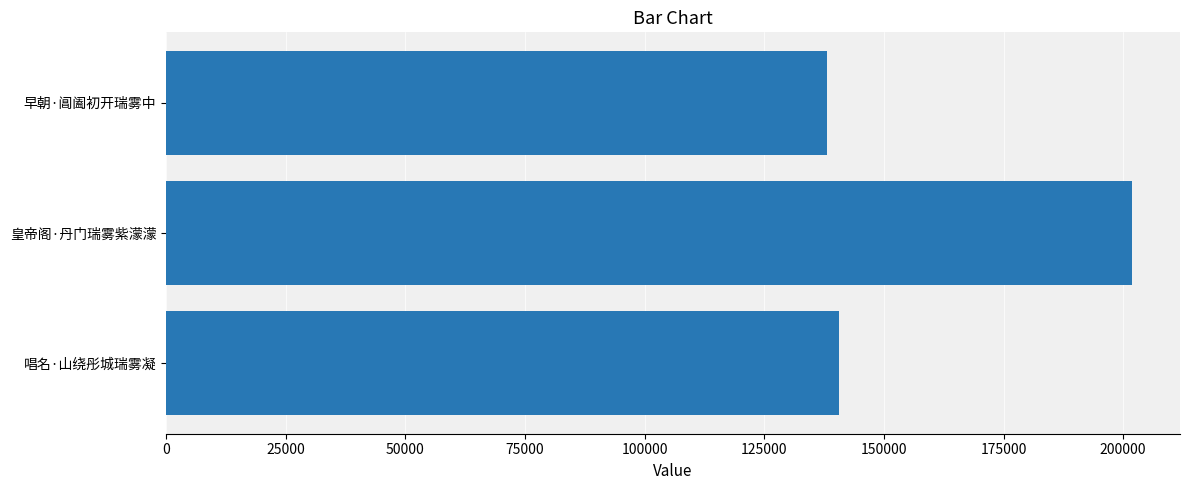

Reading bottom to top, transcribe all the data shown in this chart.

140652	201792	138074